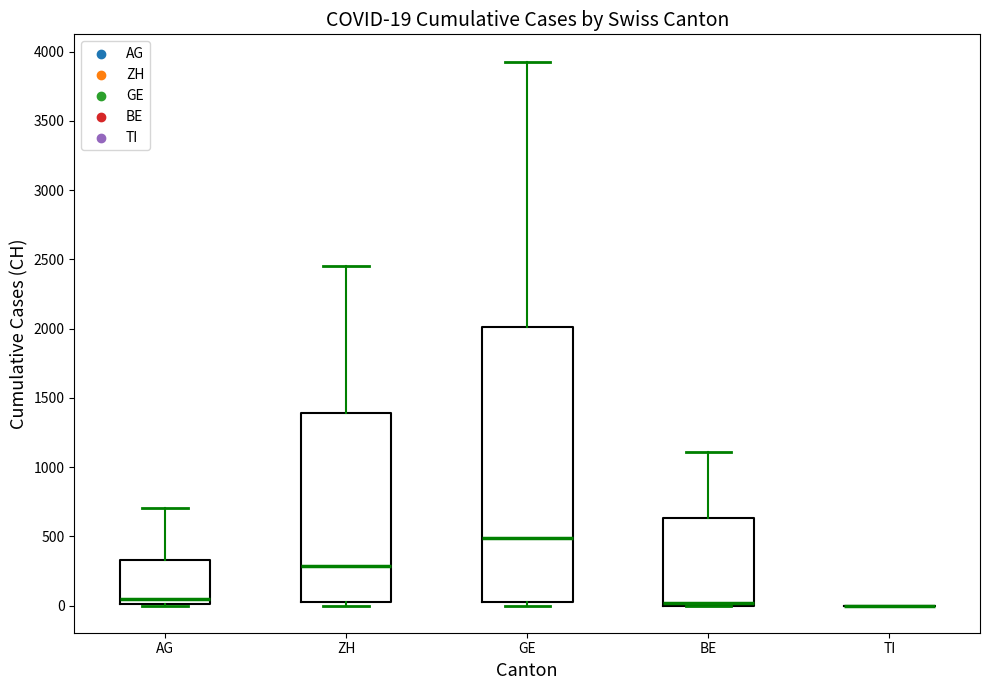

Comparing the boxes themselves (not the whiskers), which one is the tallest?

GE